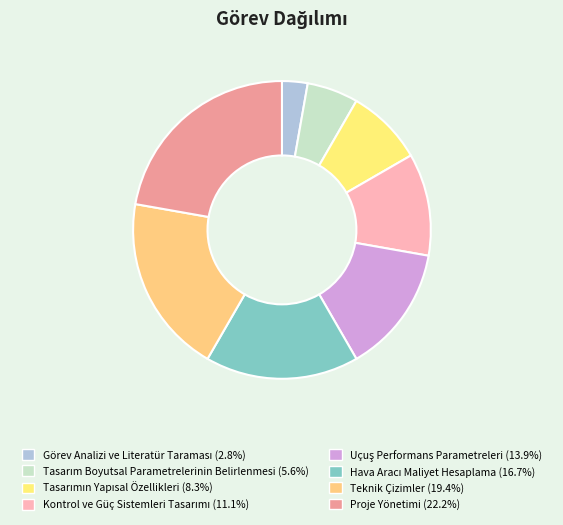

To the nearest percent, what is the combined percentage of Uçuş Performans Parametreleri and Proje Yönetimi?

36%